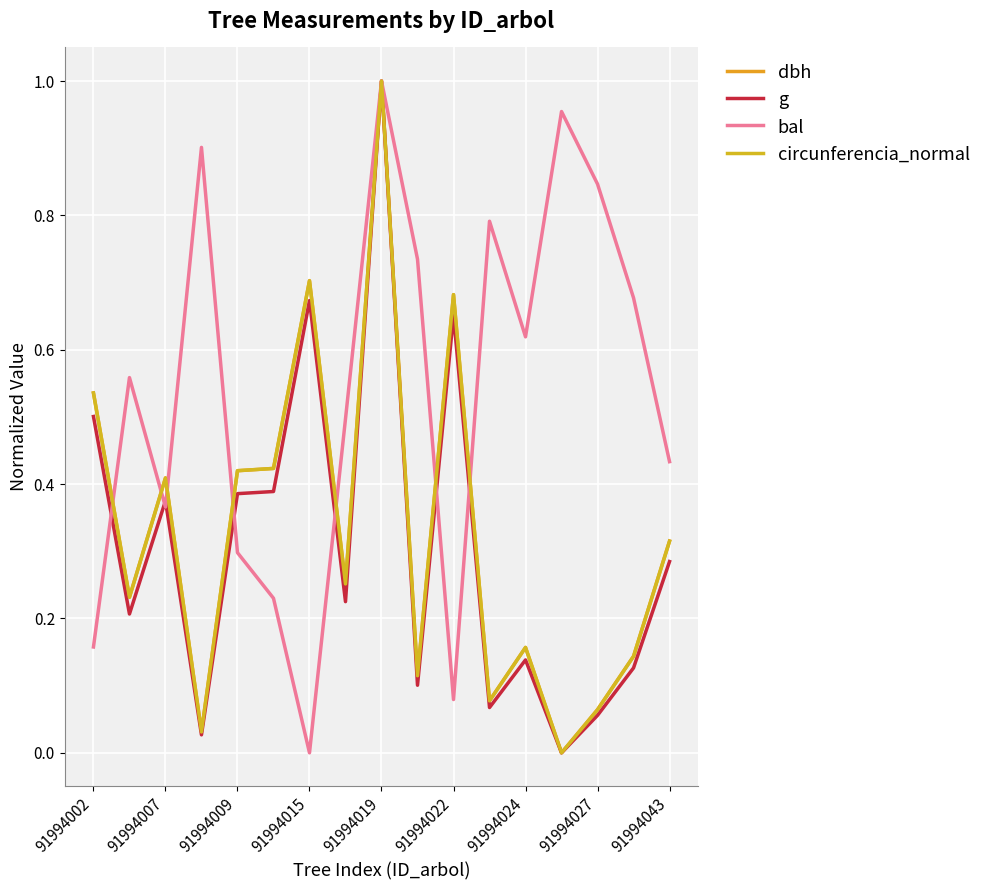

In g, how many points are lower than both neighbors (excluding endpoints)?

6